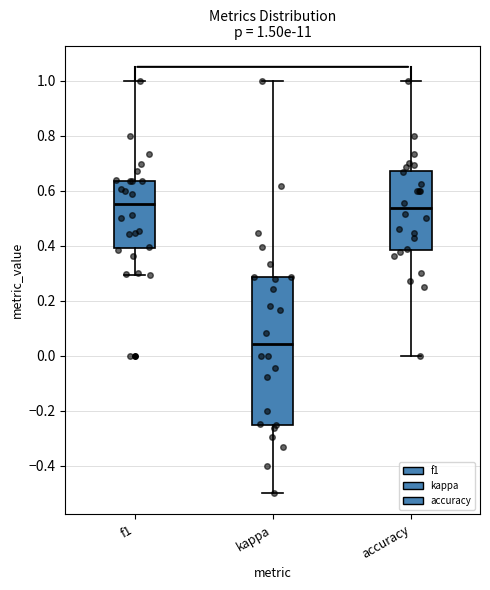

Which box is the tallest, from its lower edge to its upper edge?

kappa